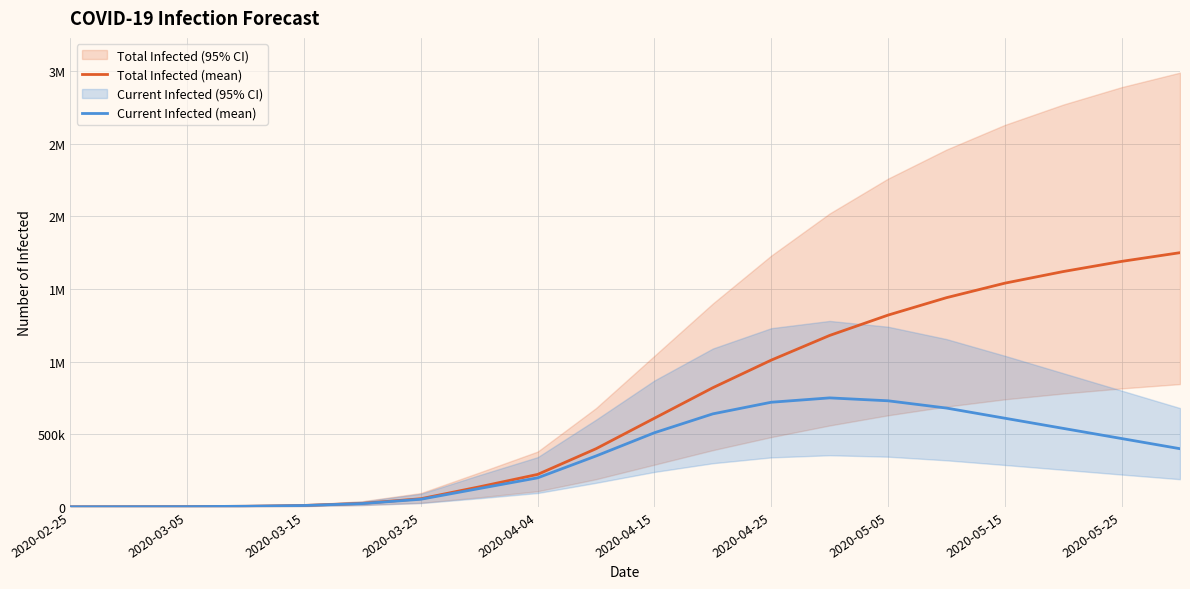

In Current Infected (mean), how many points are higher than both neighbors (excluding endpoints)?

1